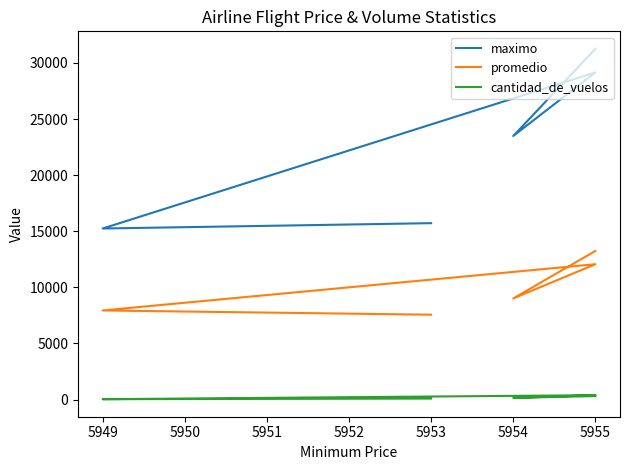

True or false: cantidad_de_vuelos has a value of 36.3 at 5953.

False